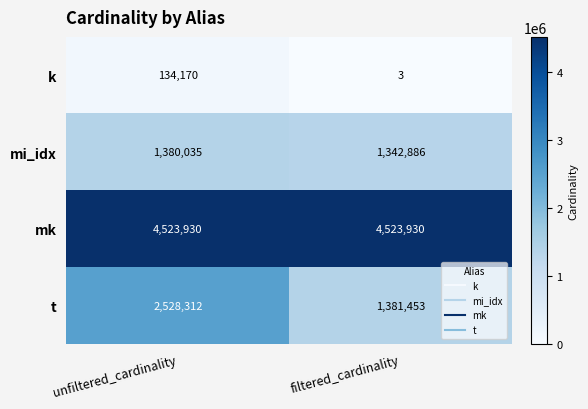

What is the total value across all series at filtered_cardinality?

7248272